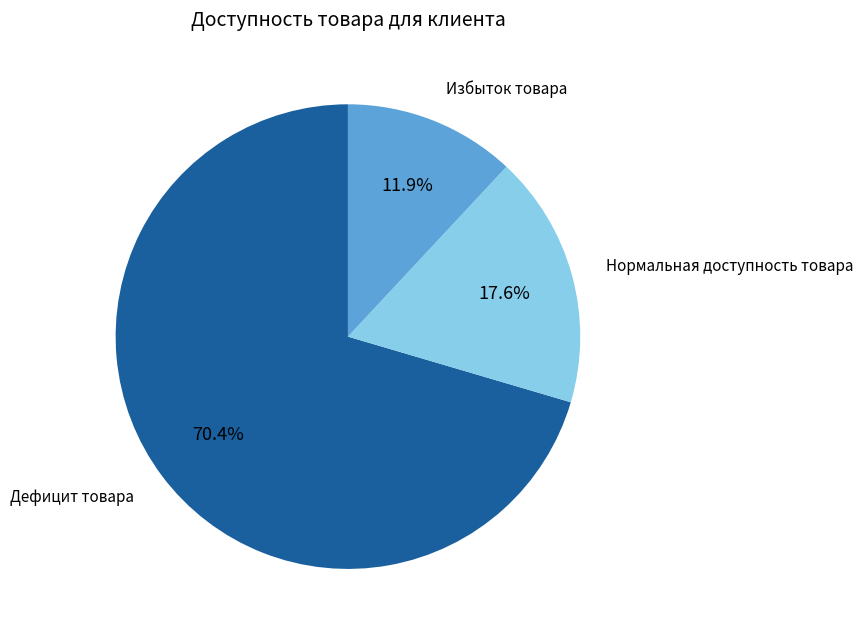

Is there a majority slice in this chart?

Yes